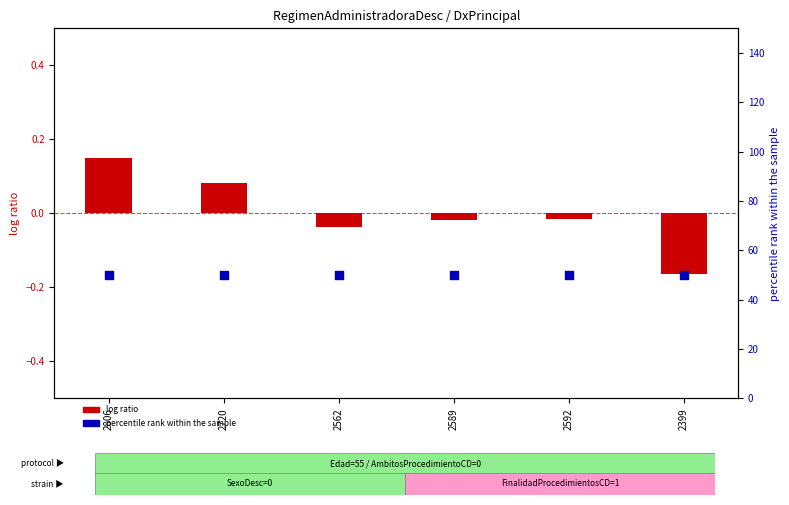

What are all the series names shown in the legend?

log ratio, percentile rank within the sample